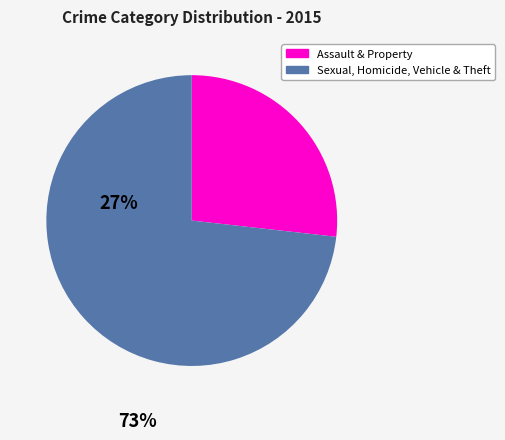

Rank the categories by value from highest to lowest.

Sexual, Homicide, Vehicle & Theft, Assault & Property